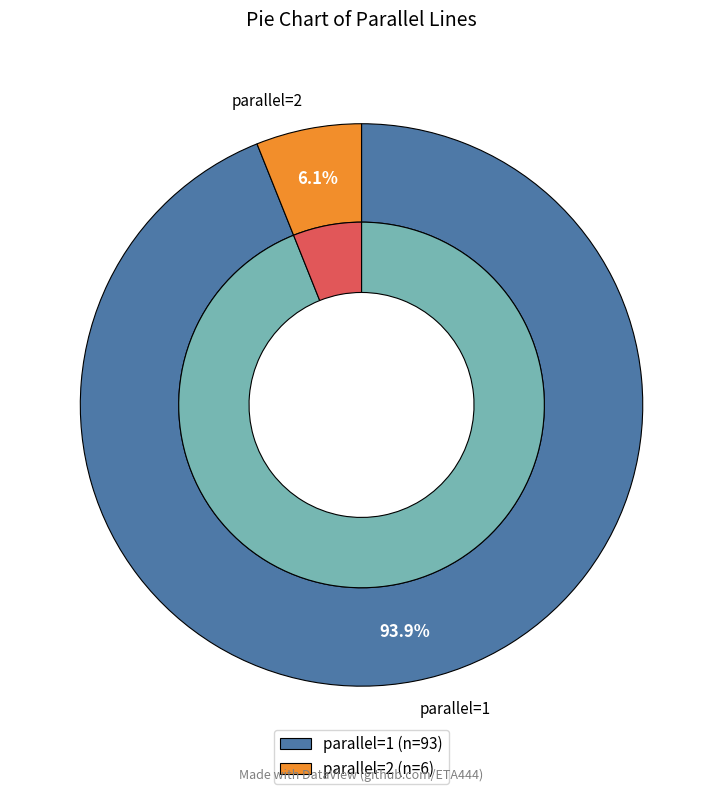

Does parallel=2 account for over 50% of the chart?

No